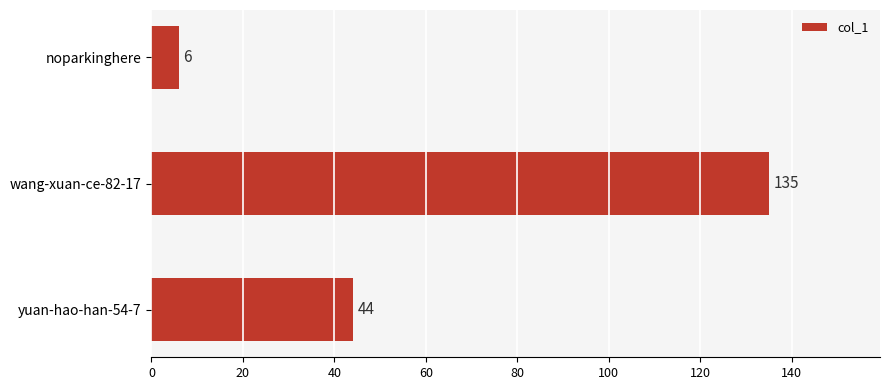

What is the change in value from yuan-hao-han-54-7 to wang-xuan-ce-82-17?

+91